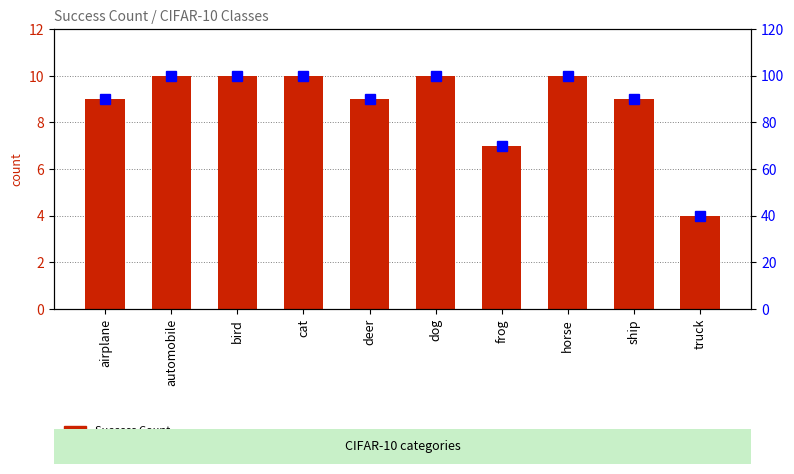

What is the label of the 10th bar from the right?

airplane